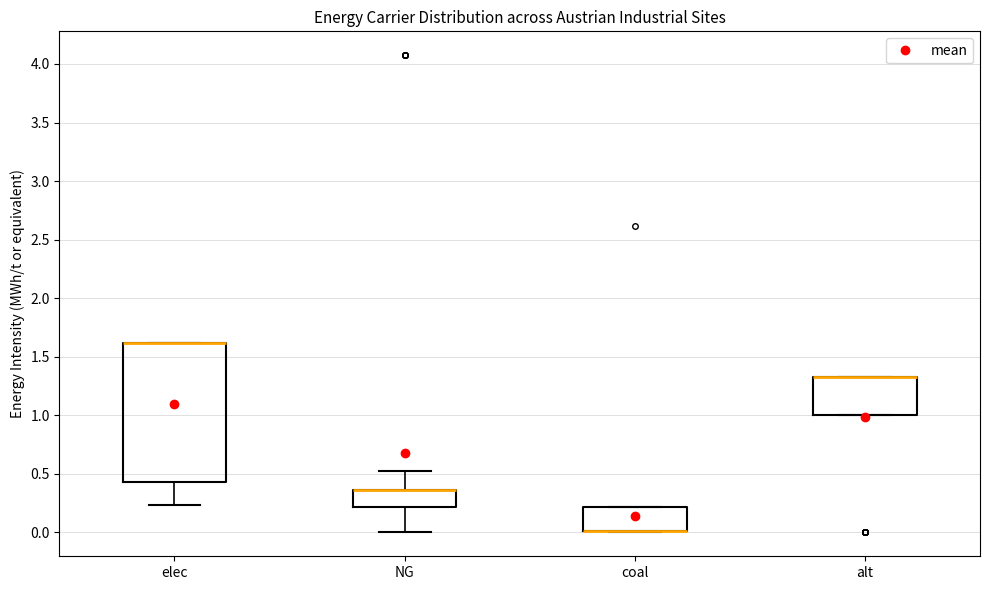

Where is the lower edge of the box for alt on the y-axis? The values are not printed on the chart, so give them approximately, as read against the axis.

1.00